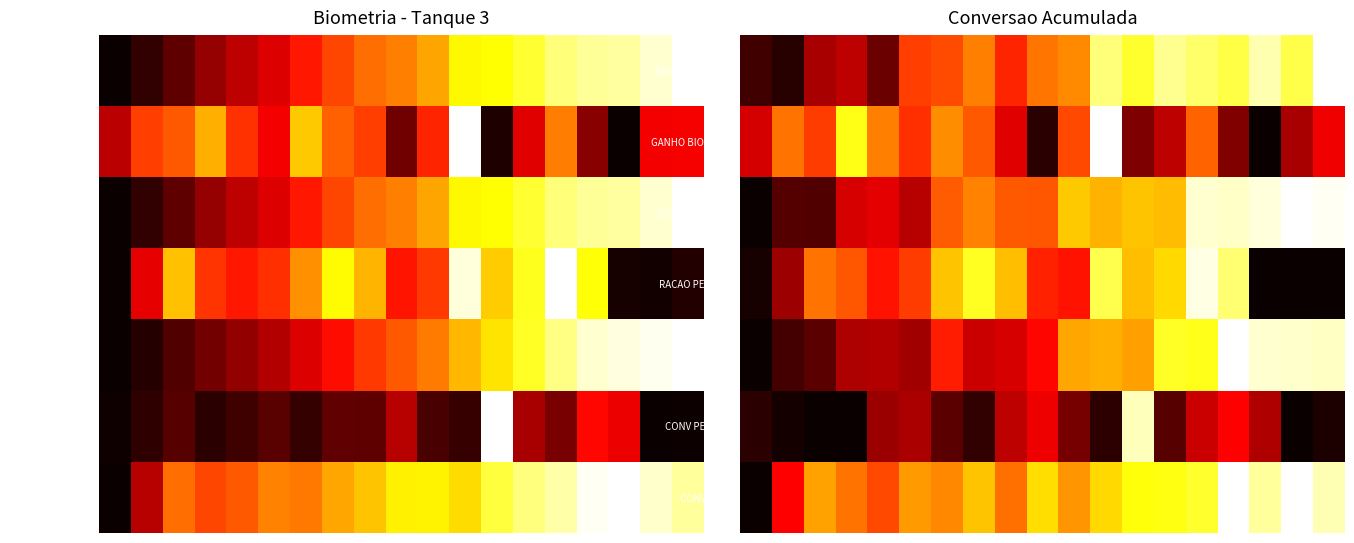

What is the sum of all BIOMASSA ACUM values?

10.6